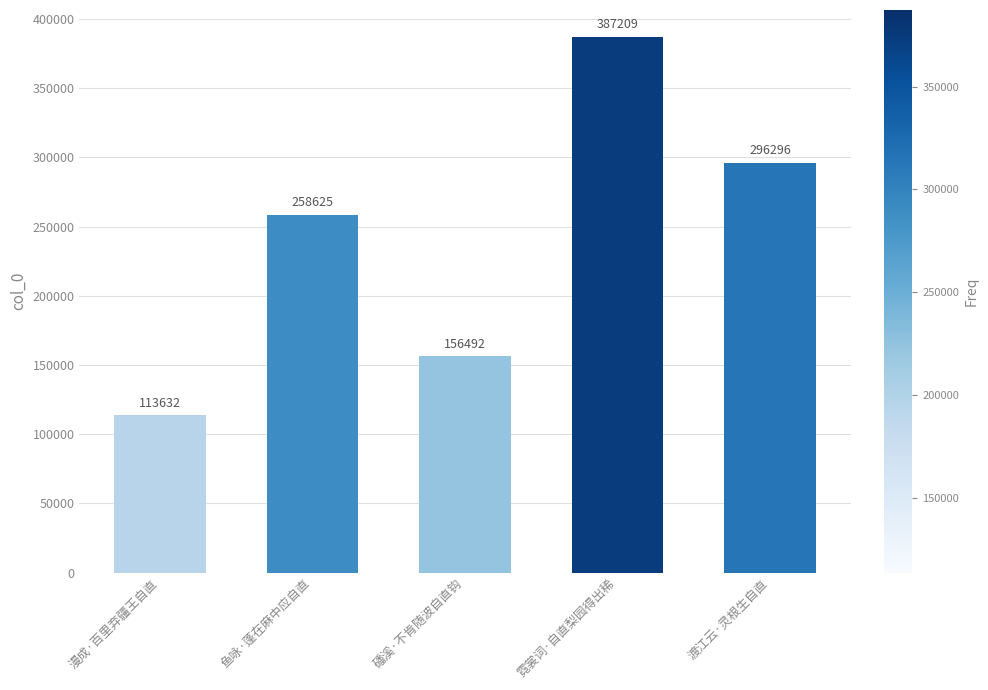

The value at 霓裳词·自直梨园得出稀 is 387209. True or false?

True